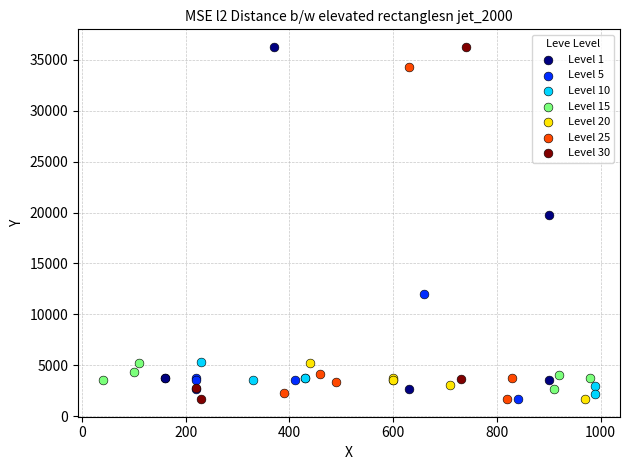

Which series has the widest spread of Y values?

Level 30